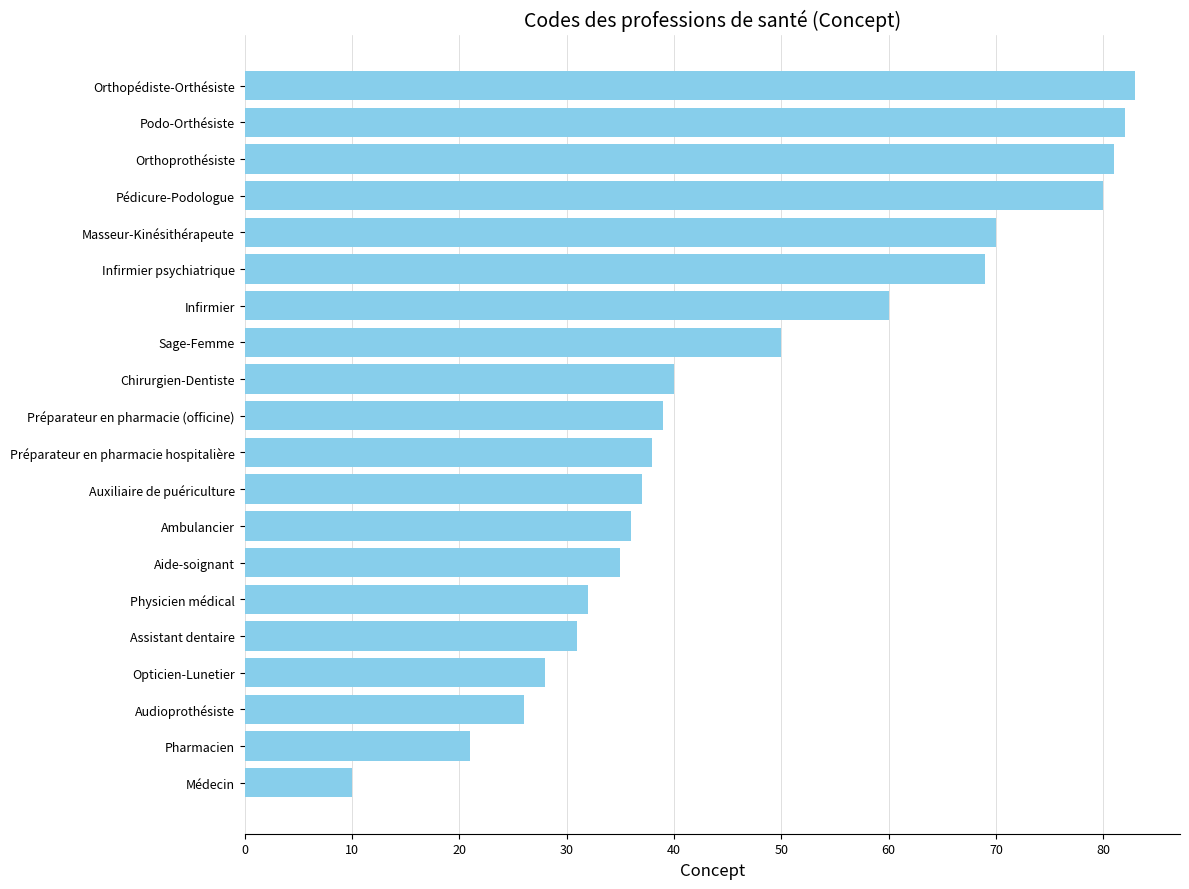

Is it true that the value at Opticien-Lunetier is 44?

False